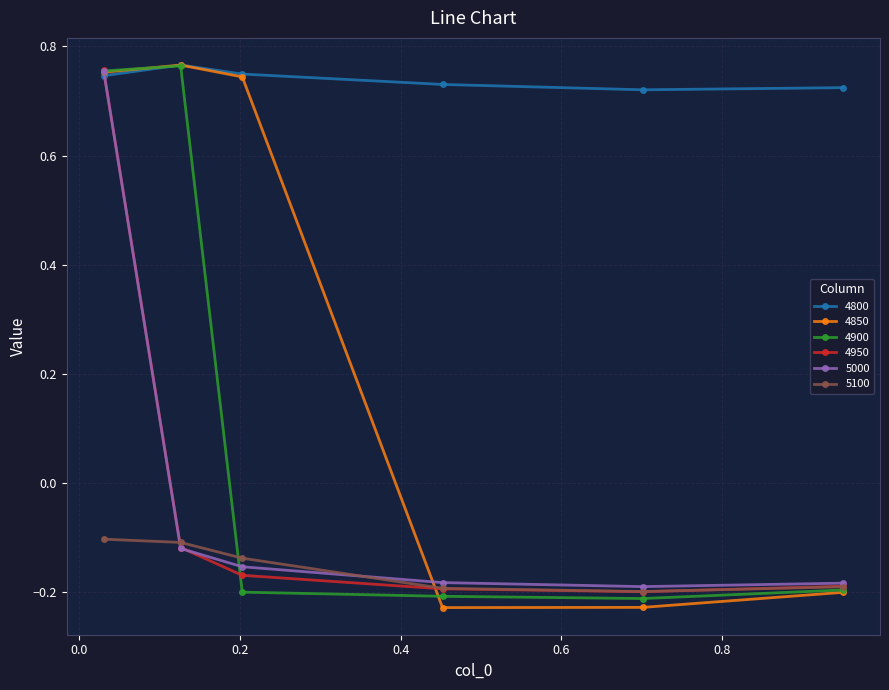

Which series has the widest spread of values?

4850